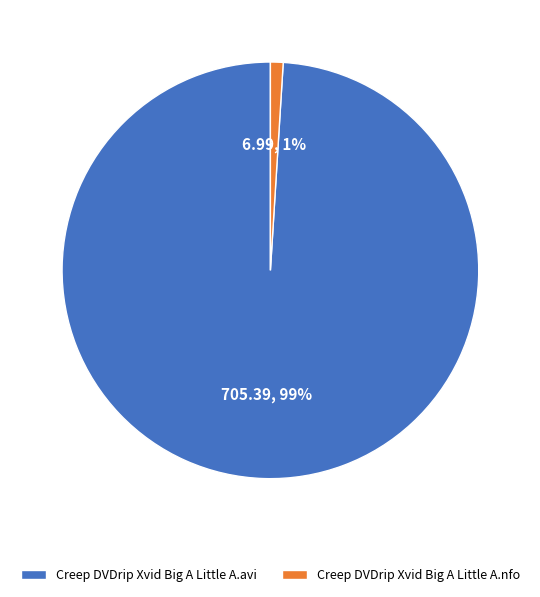

How many segments does this pie chart have?

2